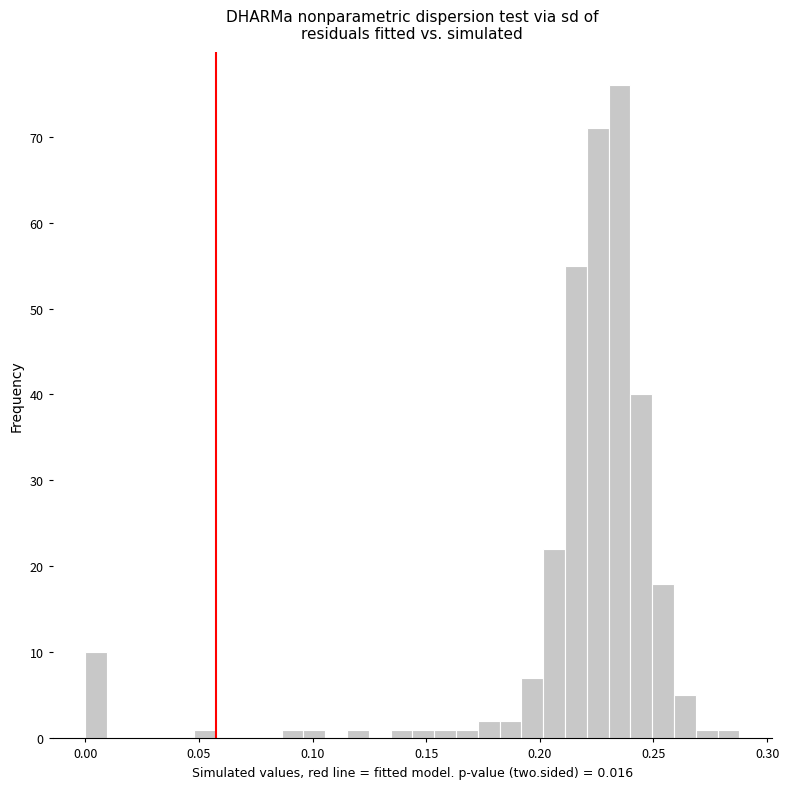

Read against the x-axis, roughly where is the centre of the tallest bar?

0.235